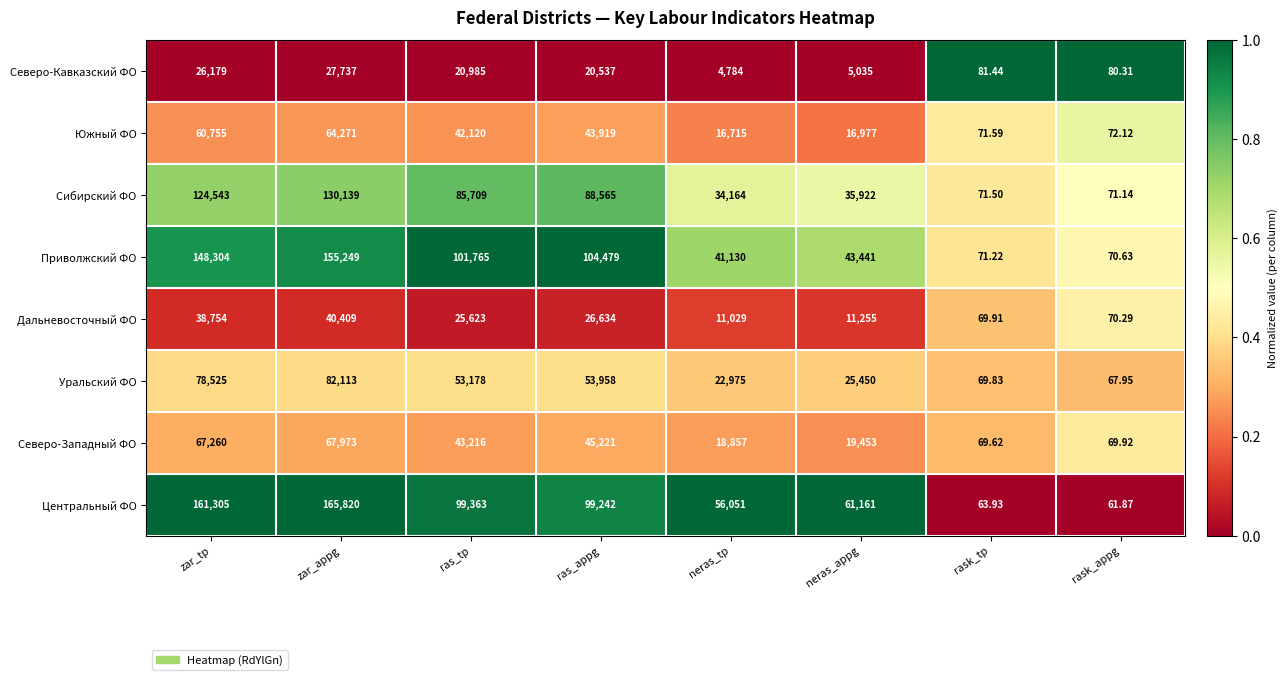

Where is Дальневосточный ФО nearest to the value 20239?

ras_tp